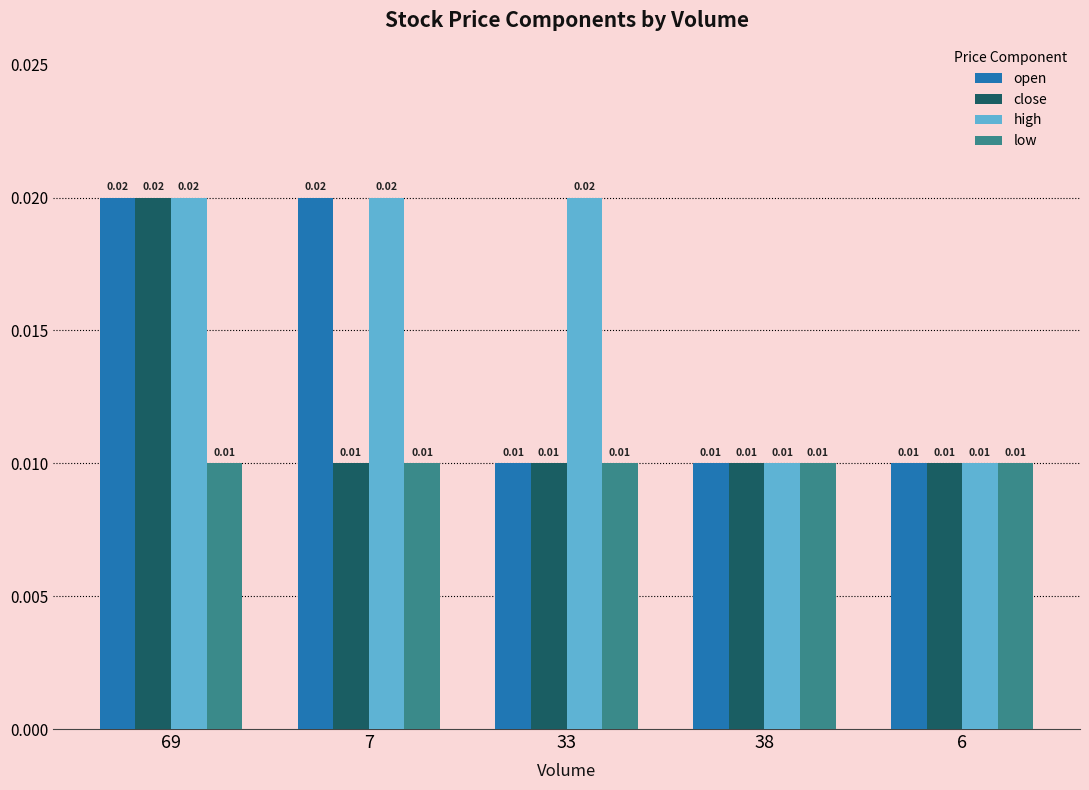

At how many categories does at least one series exceed 0?

5